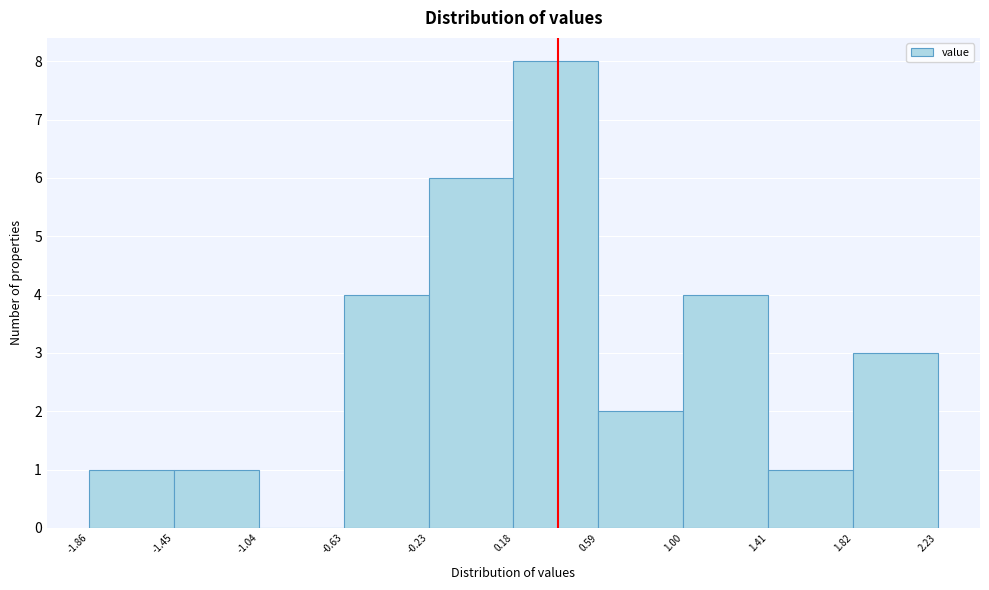

Which range on the x-axis has the tallest bar?

0.18 to 0.59